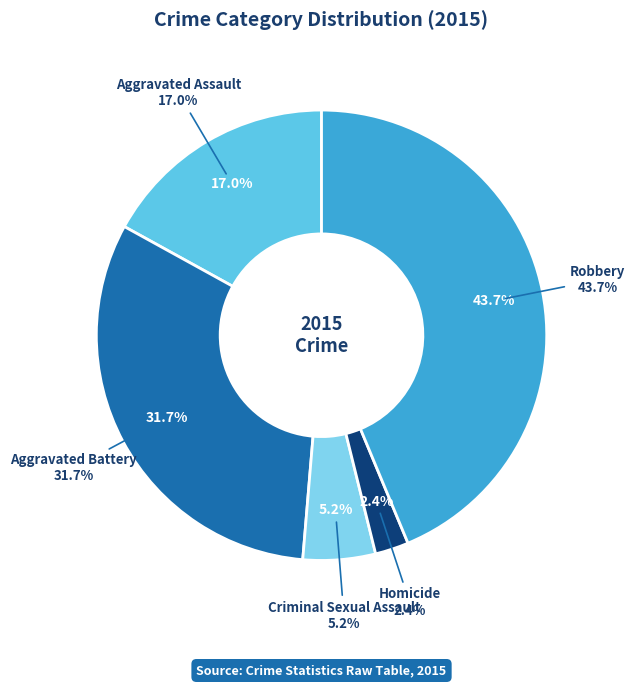

How many segments does this pie chart have?

5